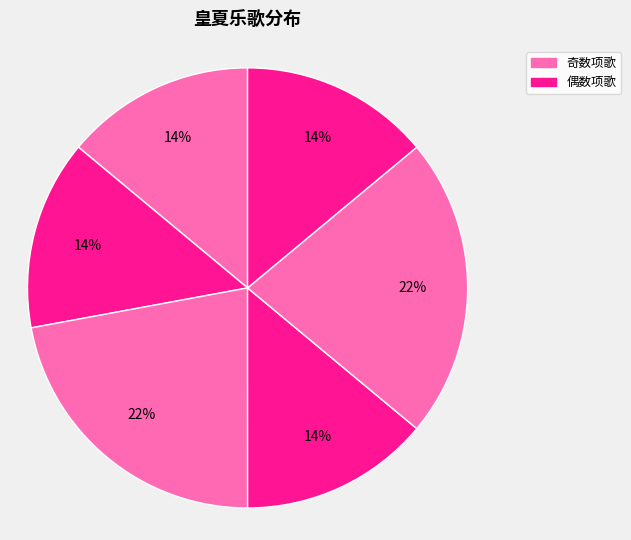

To the nearest percent, what is the difference between the largest and smallest slice percentages?

8%